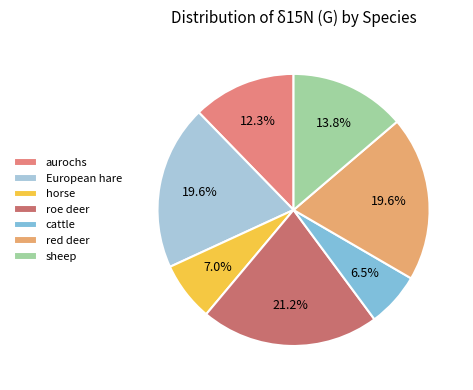

Does sheep account for over 50% of the chart?

No